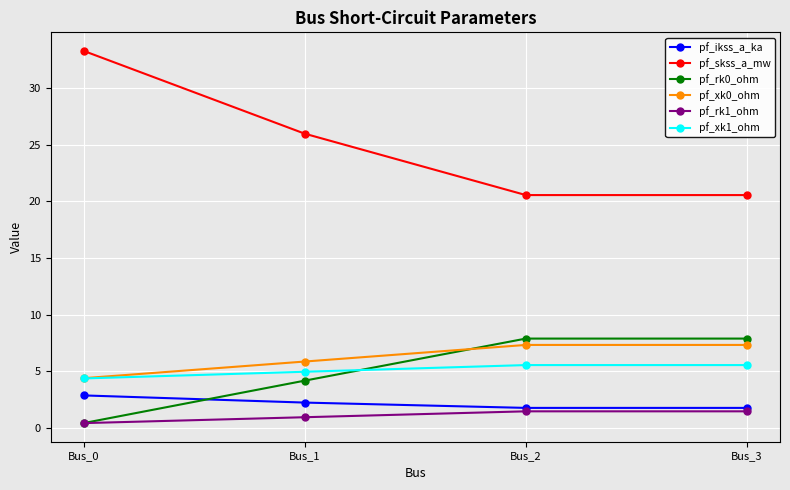

Reading left to right, list all the values displayed in this chart.

pf_ikss_a_ka: 2.9	2.2	1.8	1.8
pf_skss_a_mw: 33.3	26.0	20.6	20.6
pf_rk0_ohm: 0.4	4.2	7.9	7.9
pf_xk0_ohm: 4.4	5.9	7.3	7.3
pf_rk1_ohm: 0.4	1.0	1.5	1.5
pf_xk1_ohm: 4.4	5.0	5.6	5.6